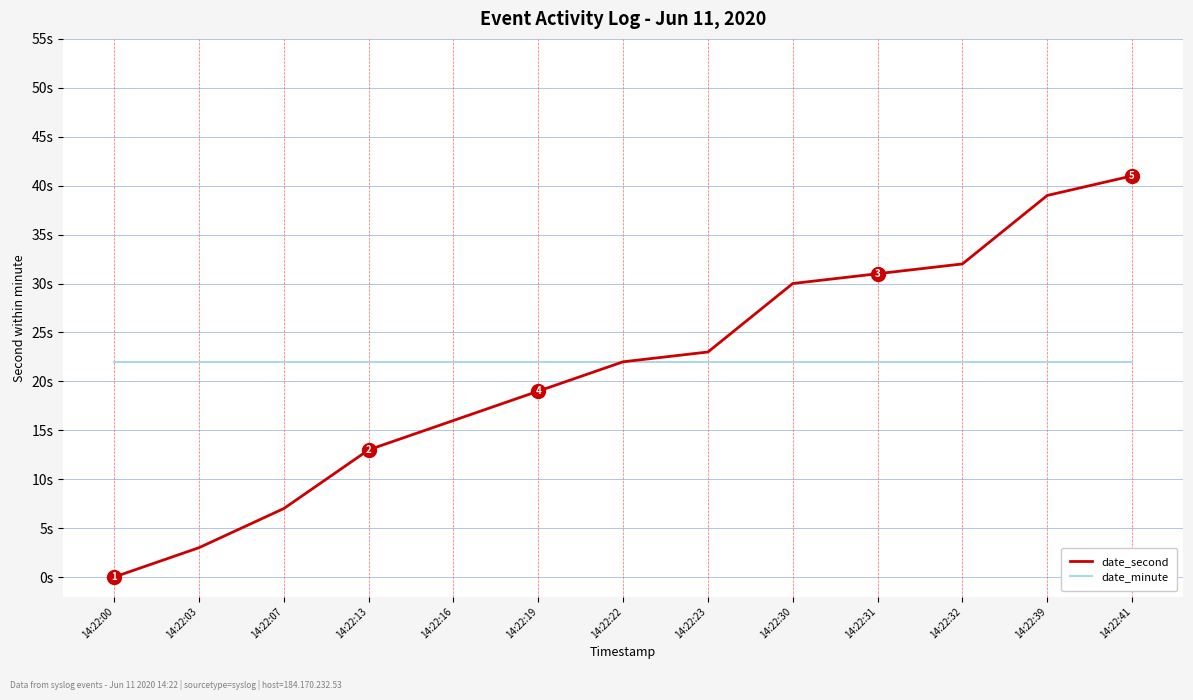

What is the difference between the second highest and minimum values in the date_second series?

39